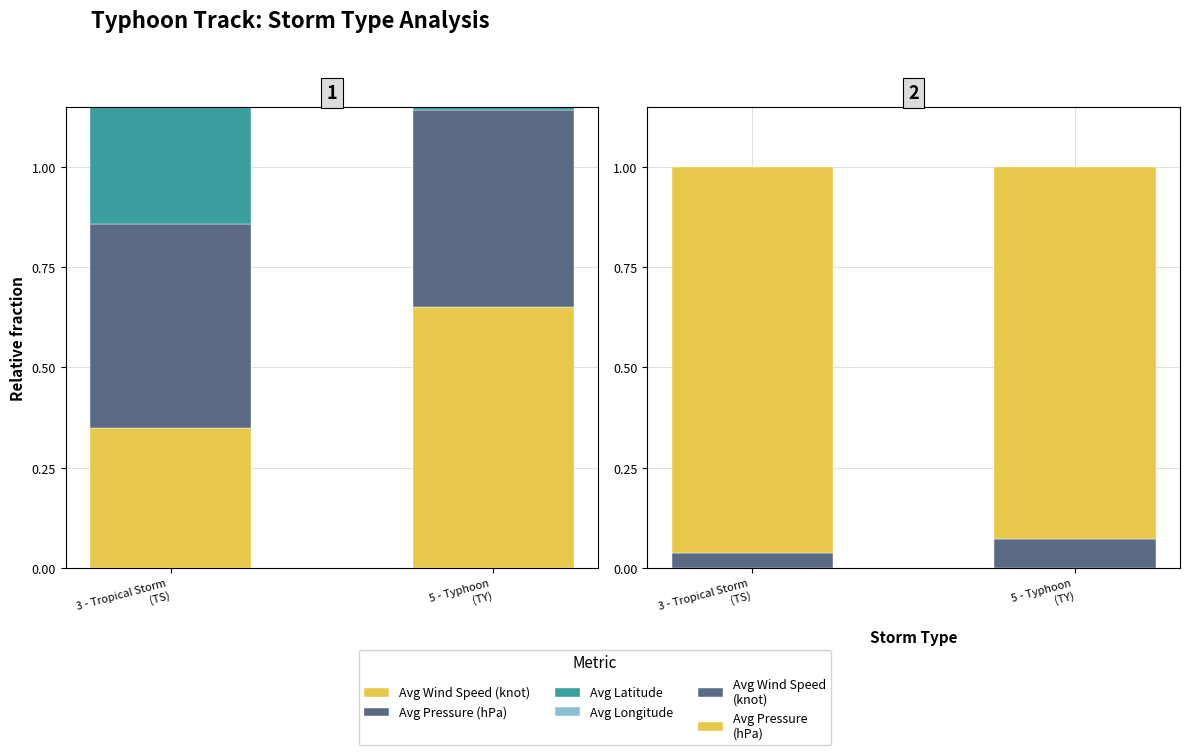

Reading left to right, list all the values displayed in this chart.

Avg Wind Speed (knot): 3 - Tropical Storm
(TS)=0.3	5 - Typhoon
(TY)=0.7
Avg Pressure (hPa): 3 - Tropical Storm
(TS)=0.5	5 - Typhoon
(TY)=0.5
Avg Latitude: 3 - Tropical Storm
(TS)=0.5	5 - Typhoon
(TY)=0.5
Avg Longitude: 3 - Tropical Storm
(TS)=0.5	5 - Typhoon
(TY)=0.5
Wind
(knot): 3 - Tropical Storm
(TS)=0.0	5 - Typhoon
(TY)=0.1
Pressure
(hPa): 3 - Tropical Storm
(TS)=1.0	5 - Typhoon
(TY)=0.9